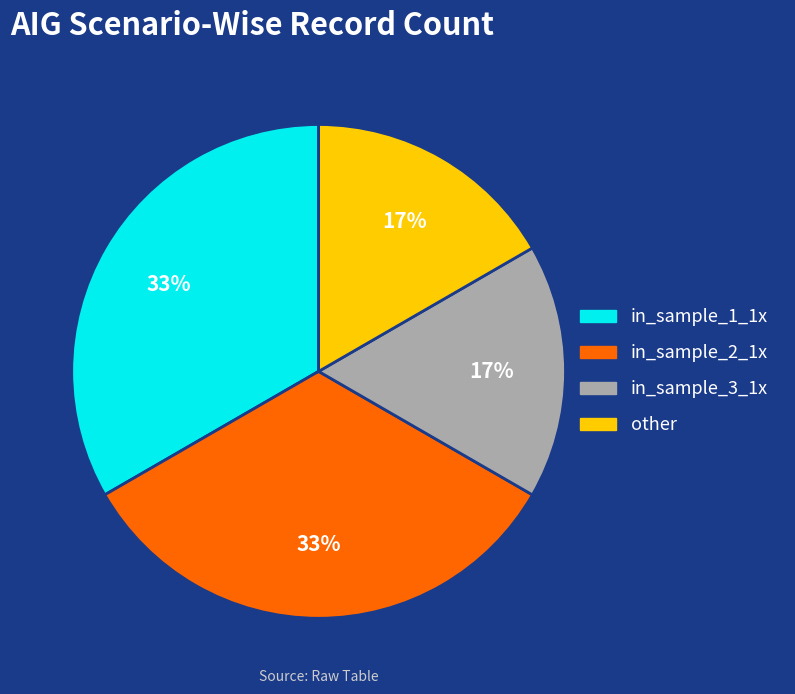

What percentage is the in_sample_2_1x slice, to the nearest percent?

33%